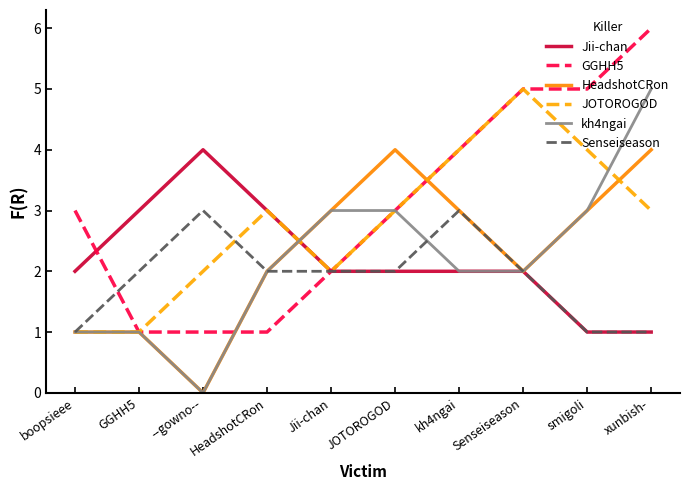

At which category is the sum across all series the highest?

xunbish-